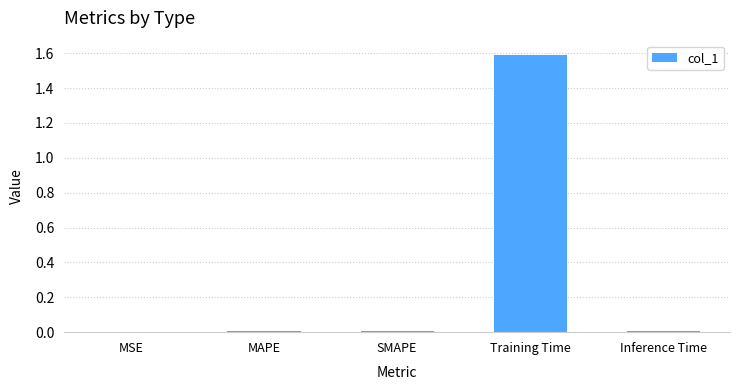

The value at Inference Time is 0.0. True or false?

True